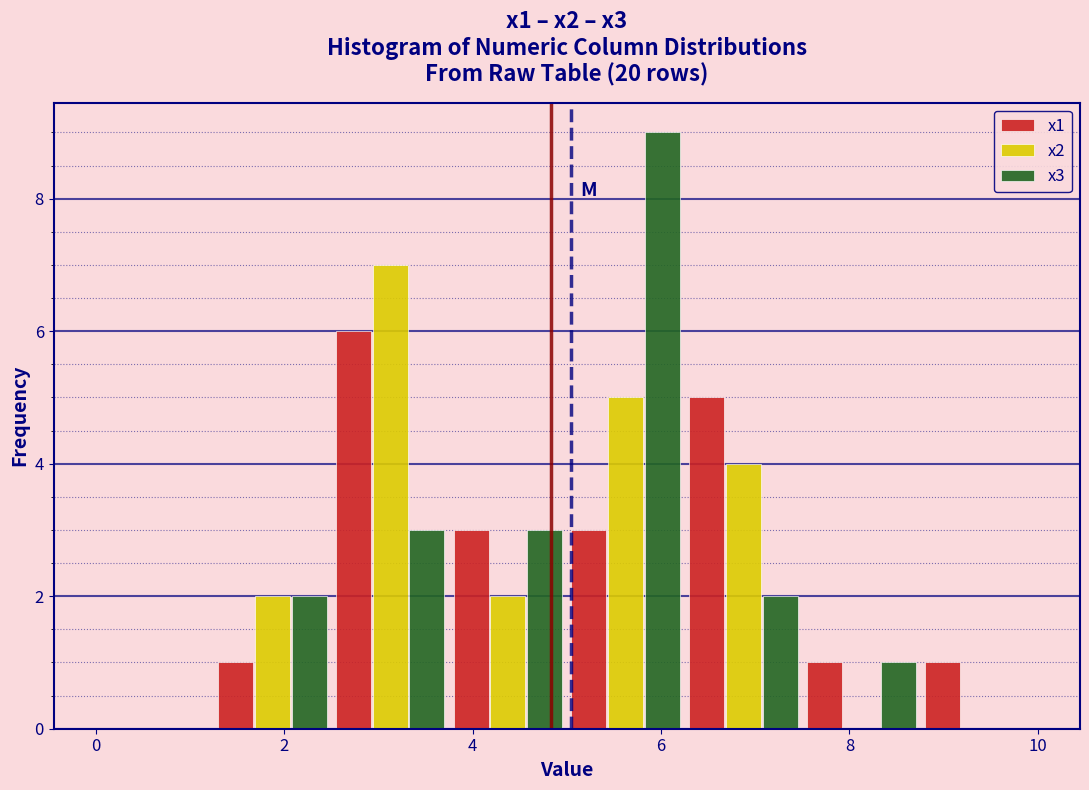

Reading left to right, transcribe this chart: for each range on the x-axis, give the height of each series' bar. Neither the bar edges nor the heights are printed on the chart, so give them approximately, as read against the axes.

0.00 to 1.25: x1=0	x2=0	x3=0
1.25 to 2.50: x1=1	x2=2	x3=2
2.50 to 3.75: x1=6	x2=7	x3=3
3.75 to 5.00: x1=3	x2=2	x3=3
5.00 to 6.25: x1=3	x2=5	x3=9
6.25 to 7.50: x1=5	x2=4	x3=2
7.50 to 8.75: x1=1	x2=0	x3=1
8.75 to 10.00: x1=1	x2=0	x3=0